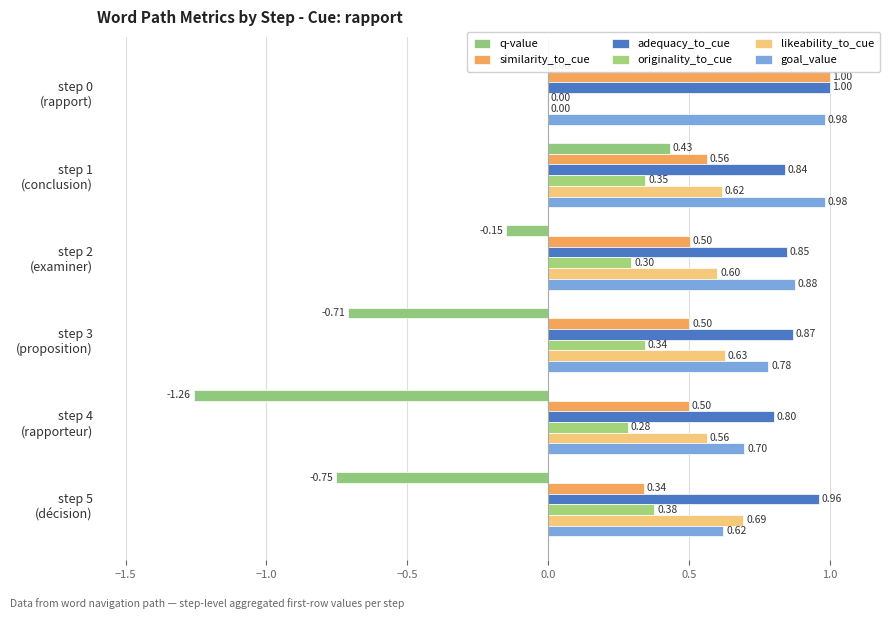

What is the value of the likeability_to_cue bar at the 4th from the left?

0.6